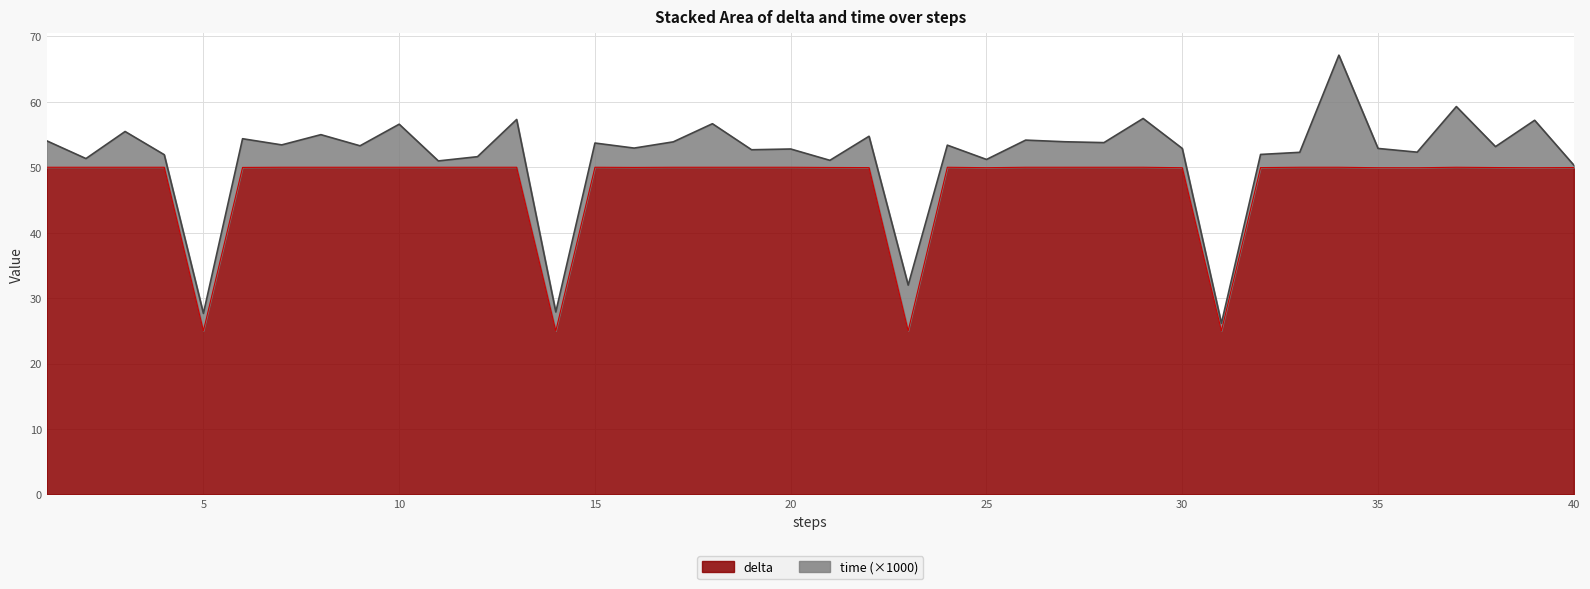

Is it true that the value at 28 is 50.0?

True